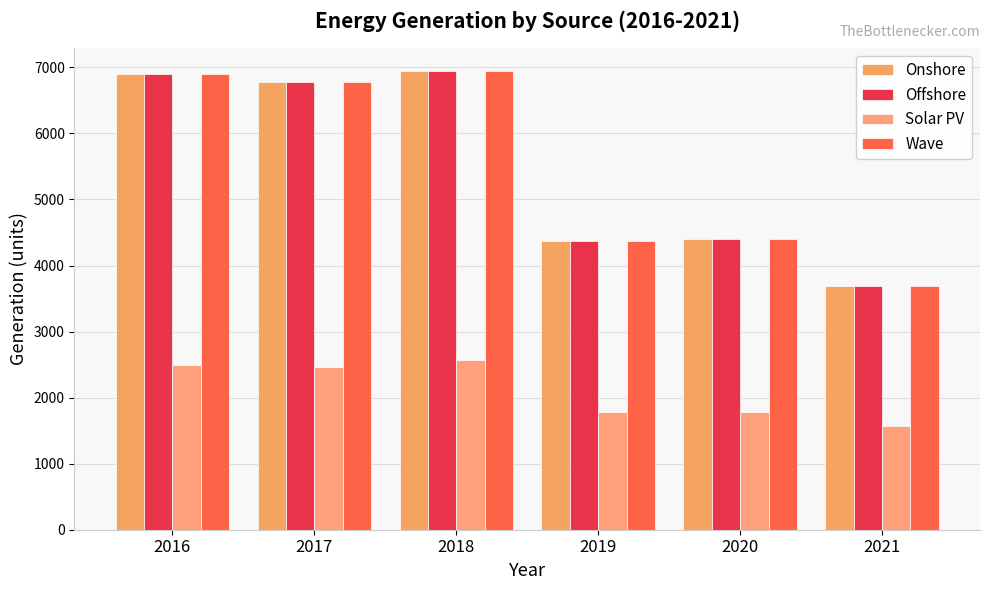

At which label is Offshore closest to 5318?

2020